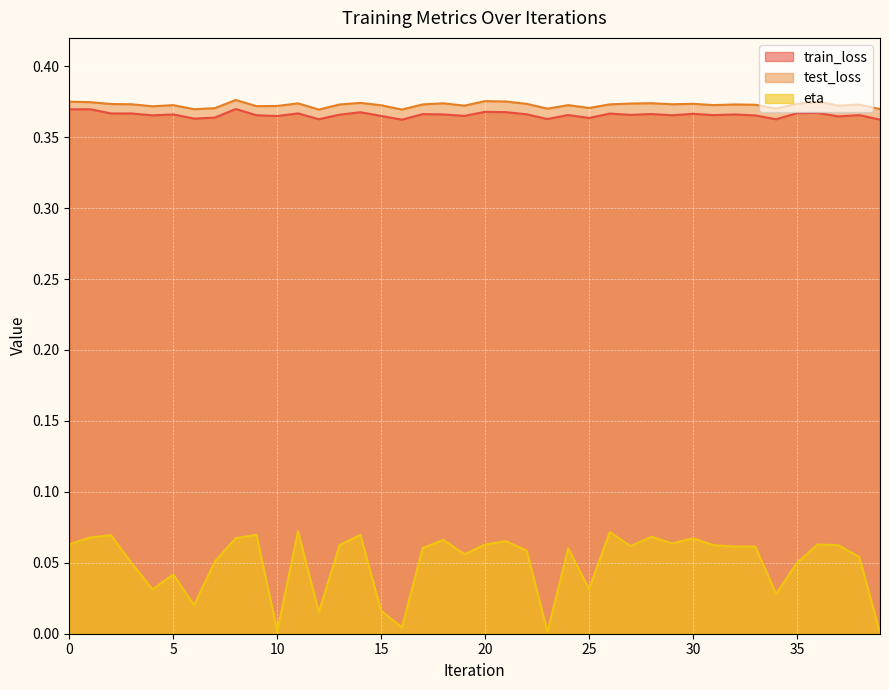

True or false: eta has a value of 0.0 at 34.

True